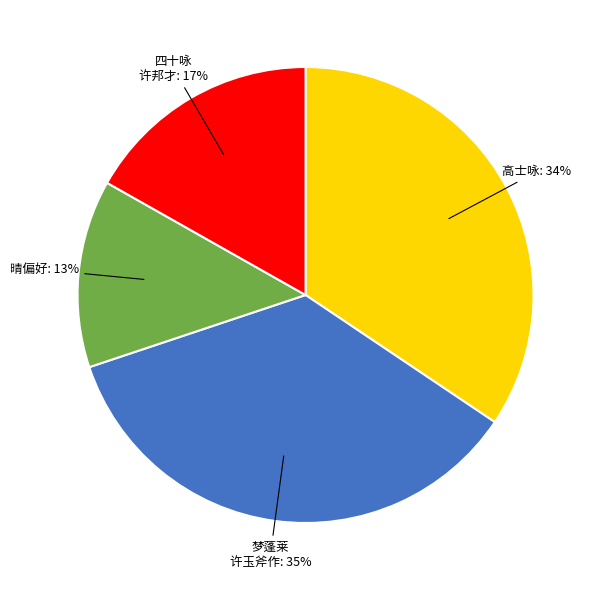

To the nearest percent, what is the average slice percentage?

25%